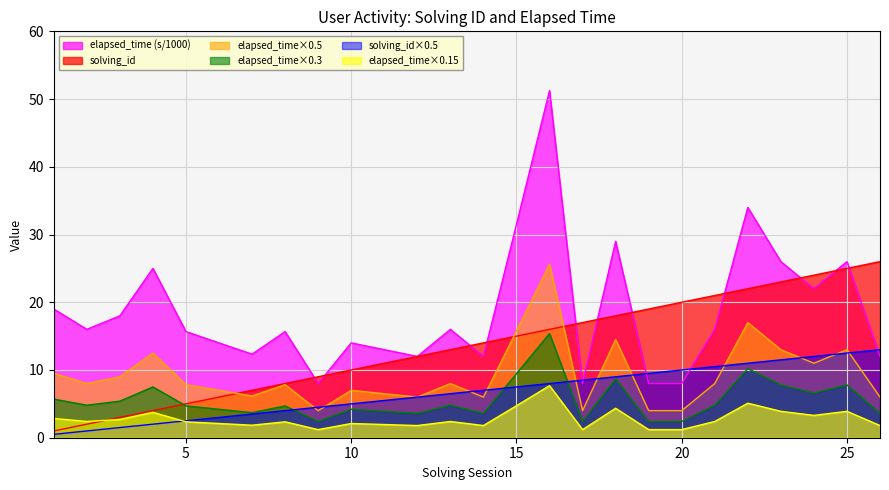

Is the value of solving_id at 1 greater than the value of elapsed_time_k at 20?

No